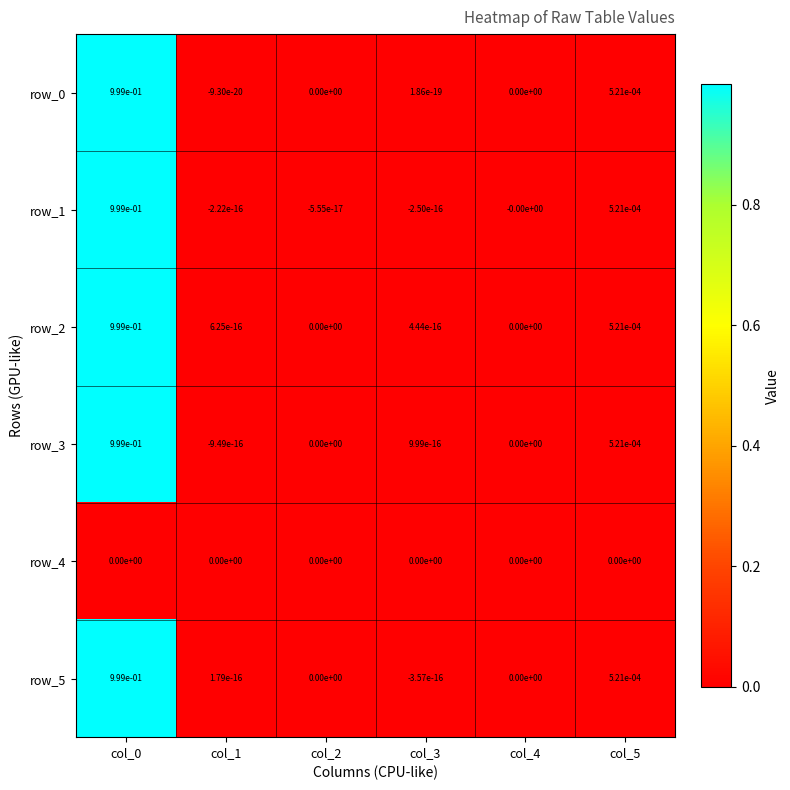

What is the difference between the maximum and minimum values in the row_0 series?

1.0